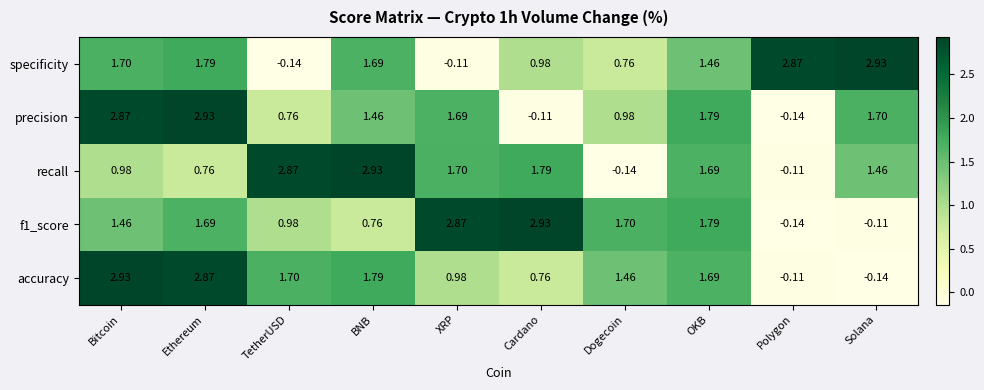

At which category is the sum across all series the highest?

Ethereum